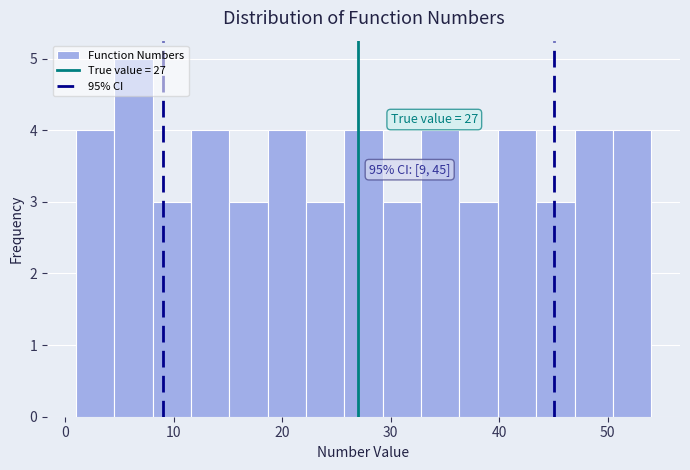

Around what value on the x-axis is the tallest bar? Give the approximate position of its centre, as read against the axis.

6